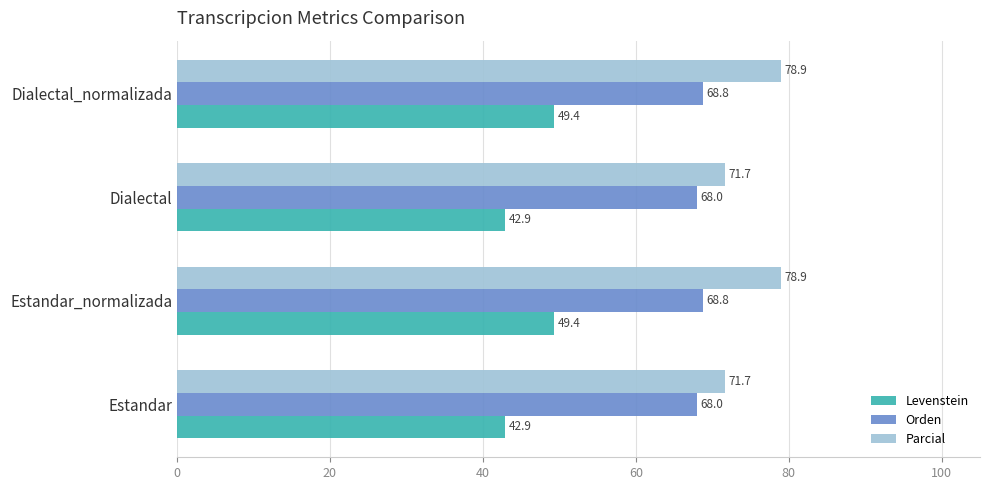

What is the sum of all Parcial values?

301.2